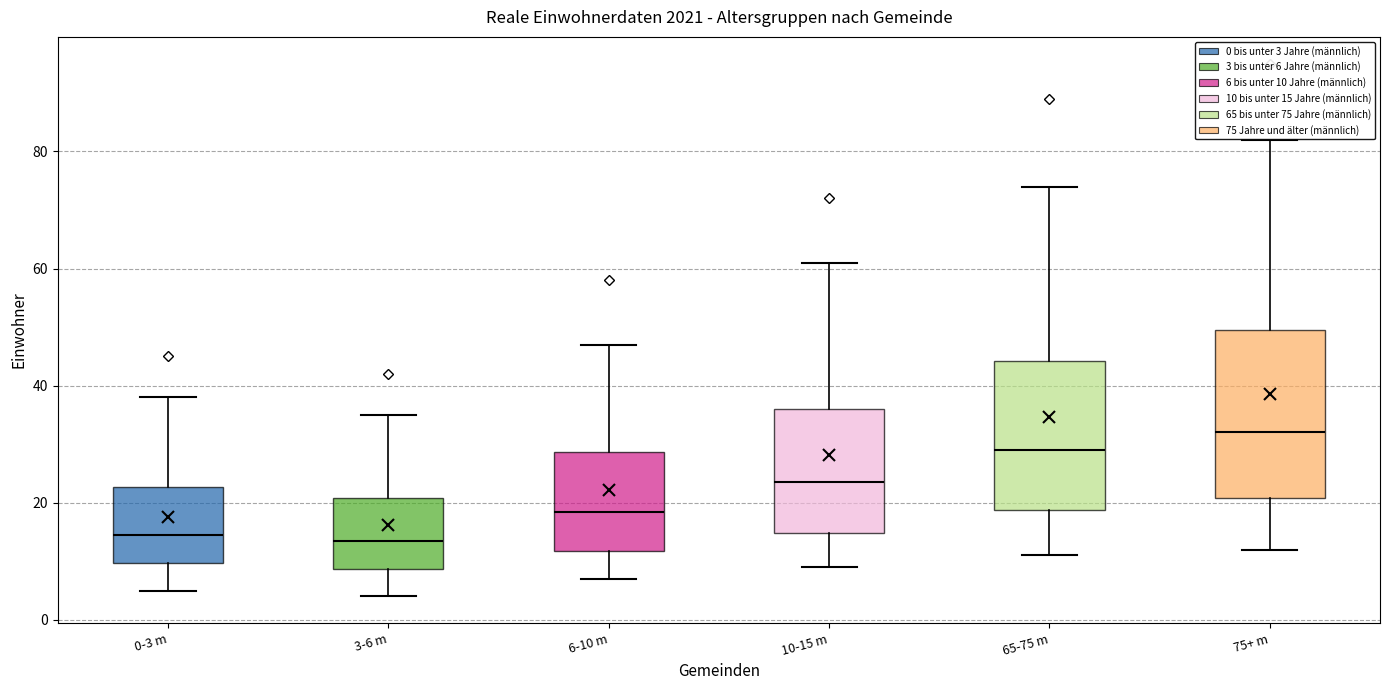

Reading left to right, transcribe this box plot: for each box, give where its median line is, the range the box spans, and where its two whiskers end, as read against the y-axis. The values are not printed on the chart, so give them approximately, as read against the axis.

0-3 m: median 14, box 10 to 22, whiskers 6 to 38
3-6 m: median 14, box 8 to 20, whiskers 4 to 36
6-10 m: median 18, box 12 to 28, whiskers 8 to 48
10-15 m: median 24, box 14 to 36, whiskers 10 to 62
65-75 m: median 30, box 18 to 44, whiskers 12 to 74
75+ m: median 32, box 20 to 50, whiskers 12 to 82